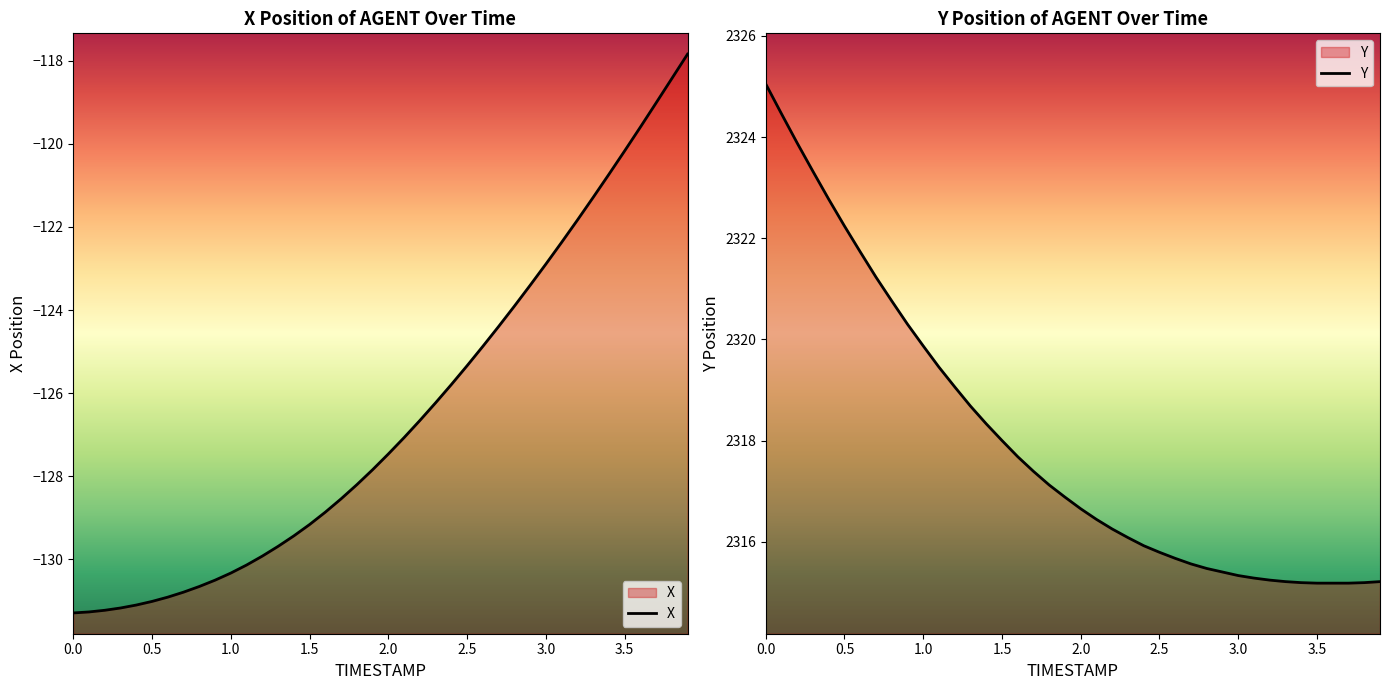

Count the number of data series in this chart.

2